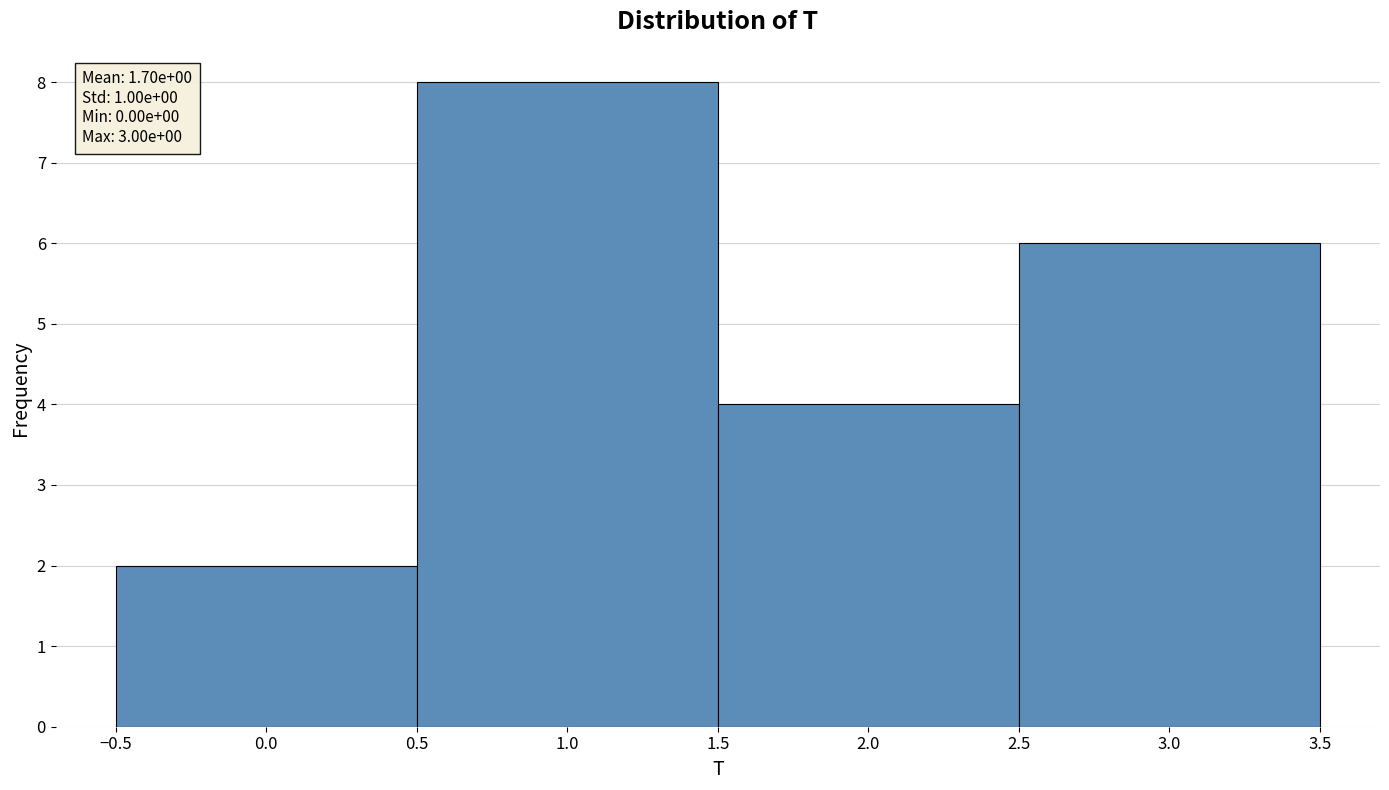

Over which range of the x-axis is the bar tallest?

0.5 to 1.5